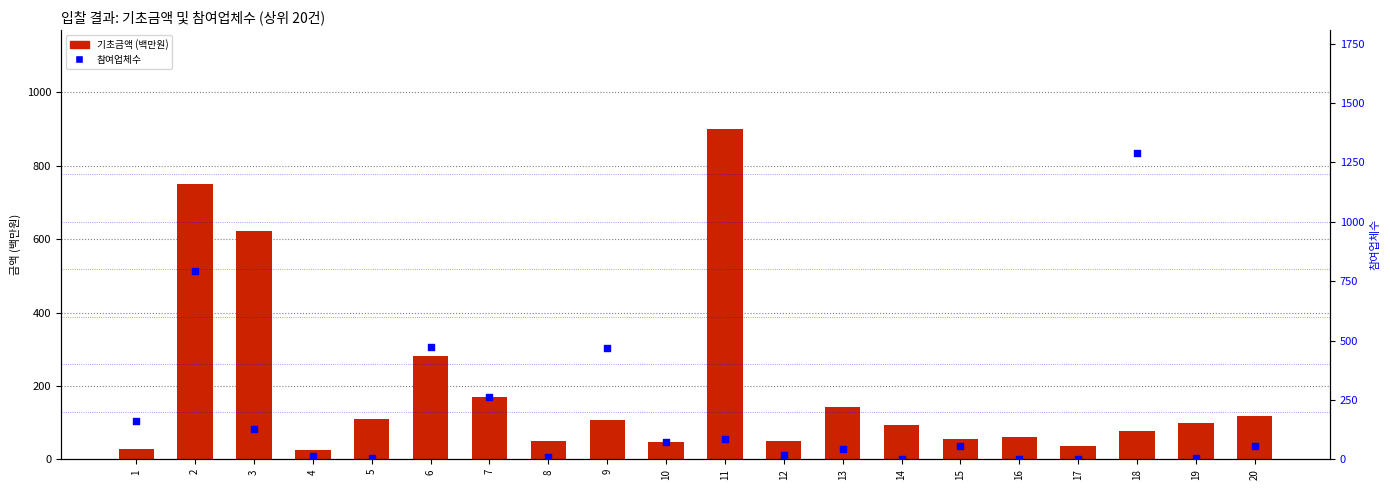

Which series has the largest total across all categories?

참여업체수